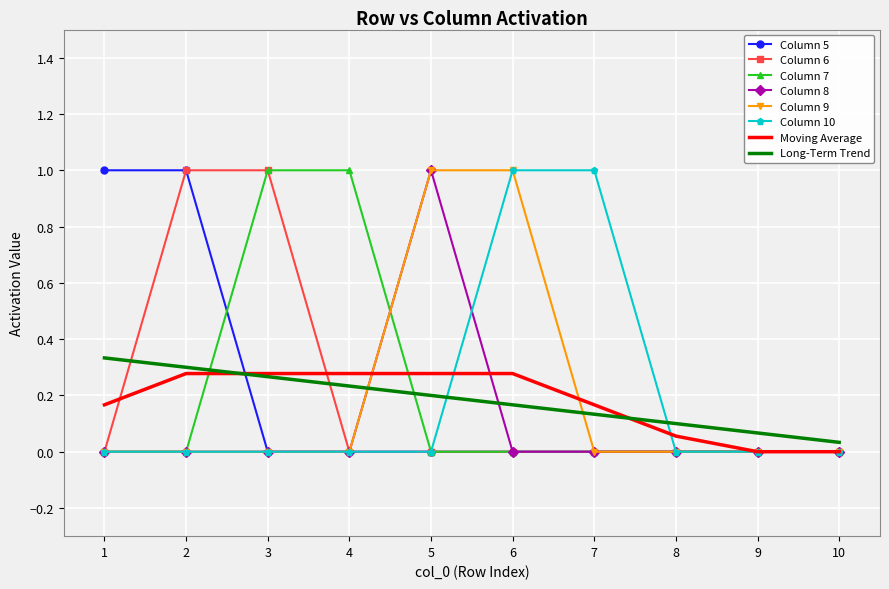

Between which two adjacent categories do Long-Term Trend and Column 8 first intersect?

4 and 5